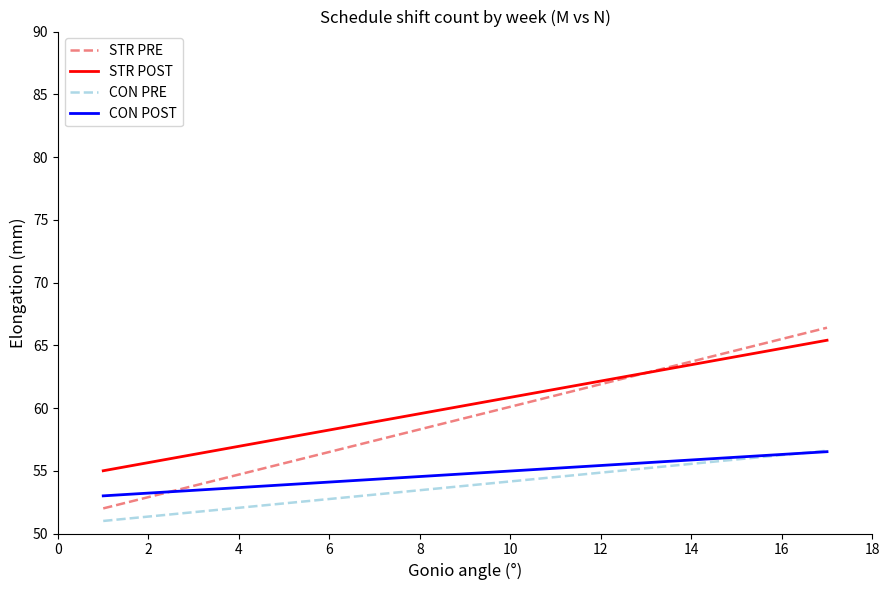

Which series has the largest range (max minus min)?

STR PRE